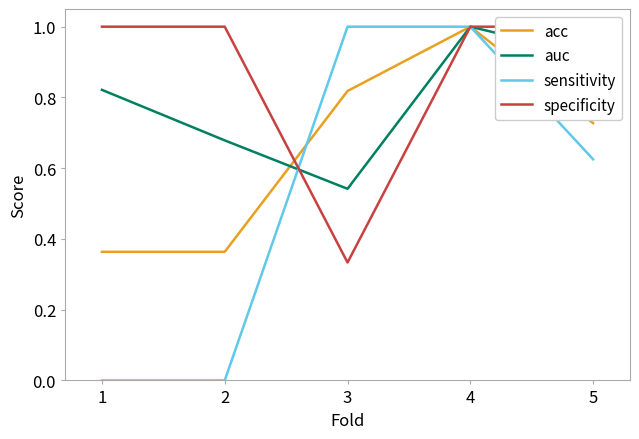

Reading left to right, transcribe all the data shown in this chart.

acc: 1=0.4	2=0.4	3=0.8	4=1.0	5=0.7
auc: 1=0.8	2=0.7	3=0.5	4=1.0	5=0.9
sensitivity: 1=0.0	2=0.0	3=1.0	4=1.0	5=0.6
specificity: 1=1.0	2=1.0	3=0.3	4=1.0	5=1.0